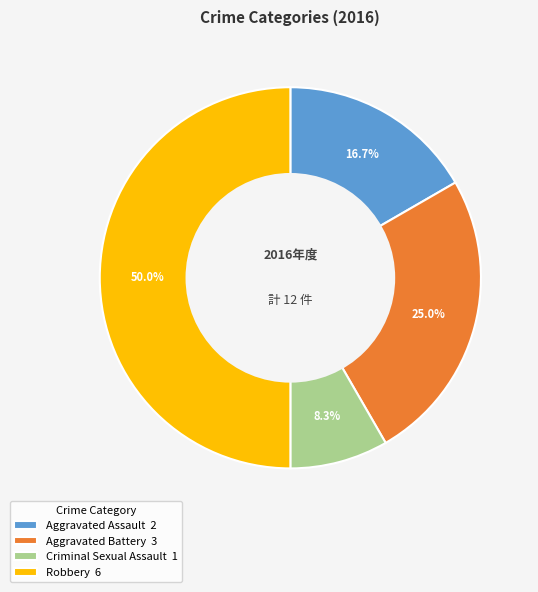

Which category has the biggest portion of the pie?

Robbery